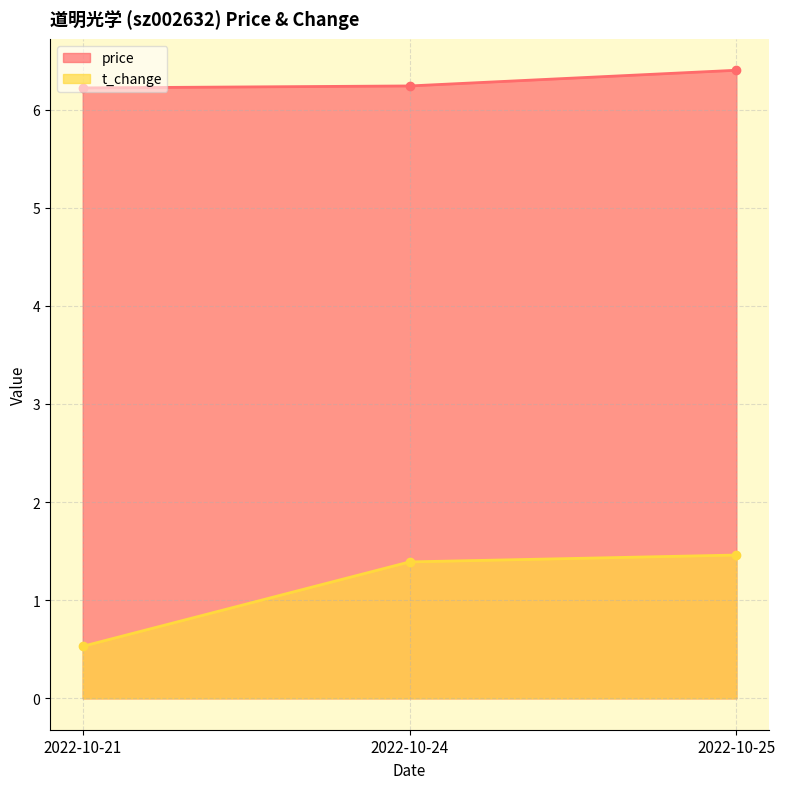

What is the difference between the maximum and second lowest values in the t_change series?

0.1